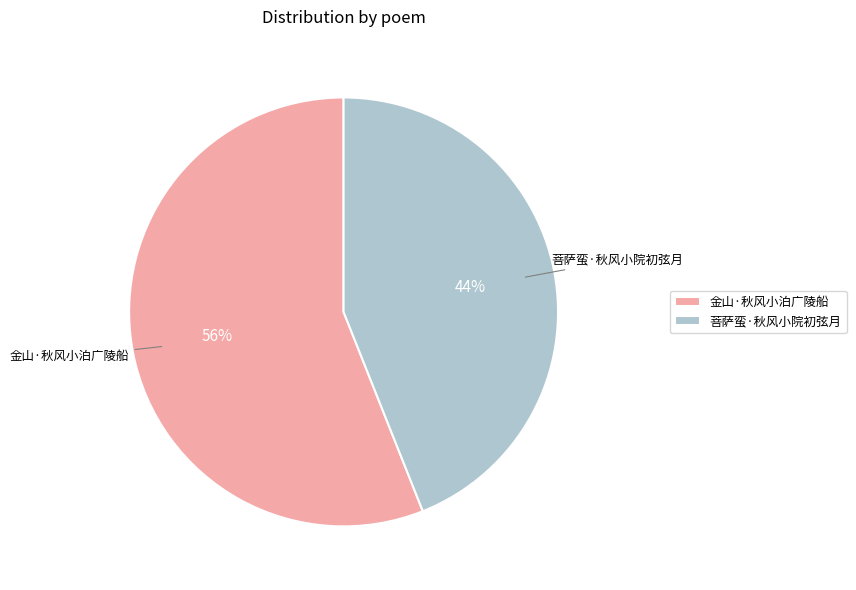

What is the largest slice in the pie chart?

金山·秋风小泊广陵船